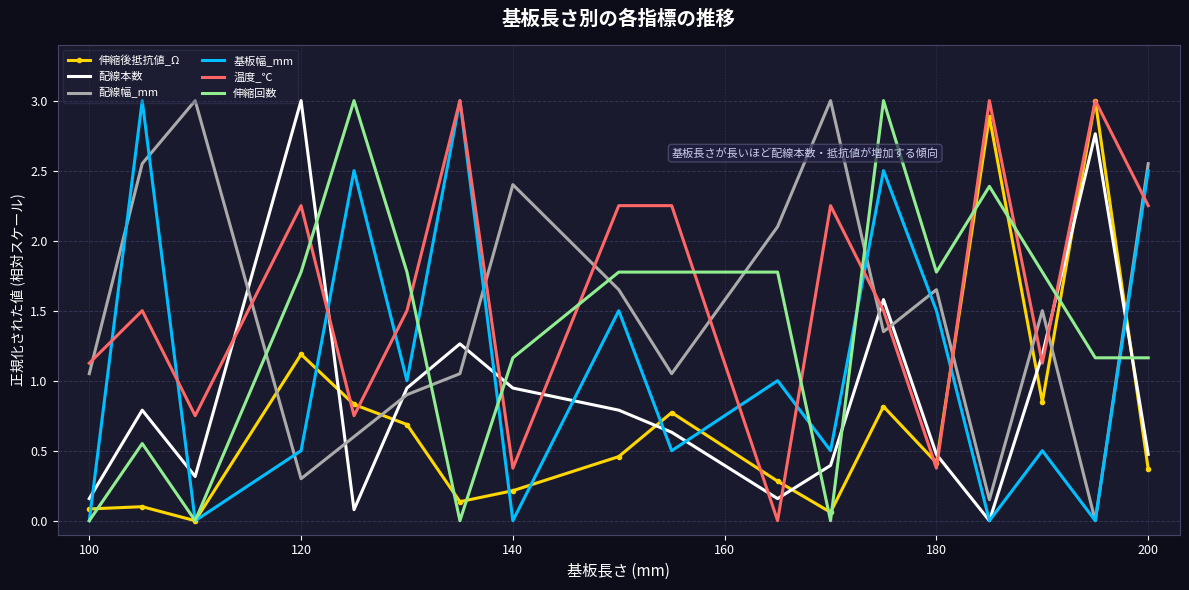

True or false: 配線本数 and 伸縮後抵抗値_Ω intersect in this chart.

True